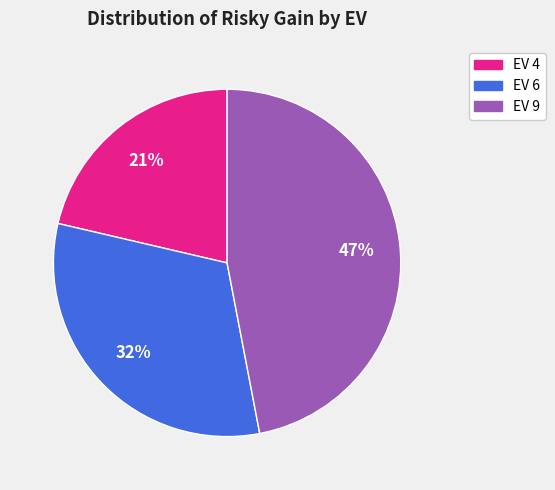

To the nearest percent, what is the difference between the EV 4 and EV 9 slice percentages?

26%